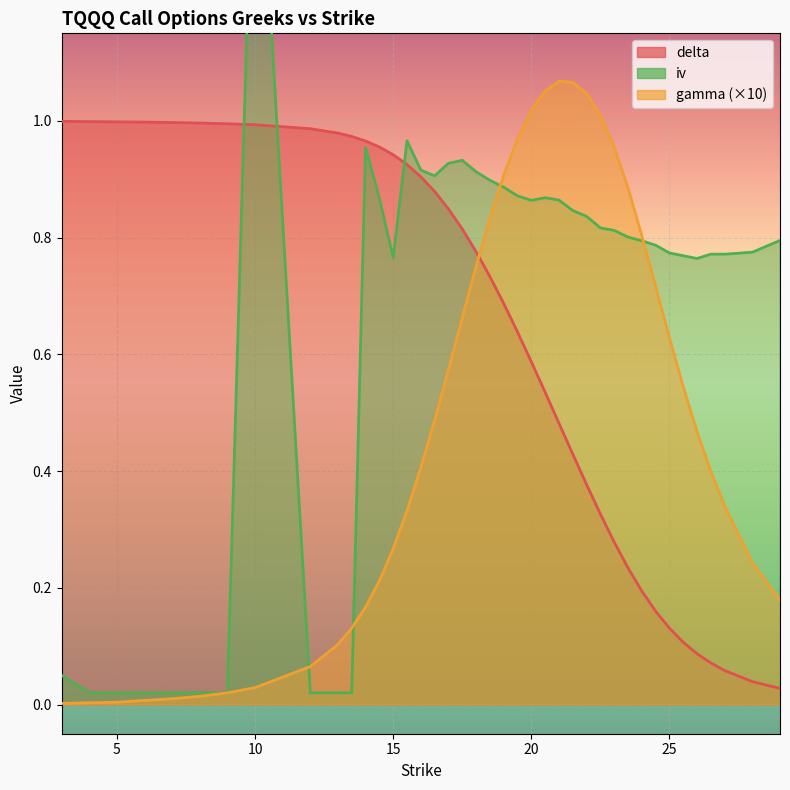

True or false: gamma has more than 2 interior local peaks.

False